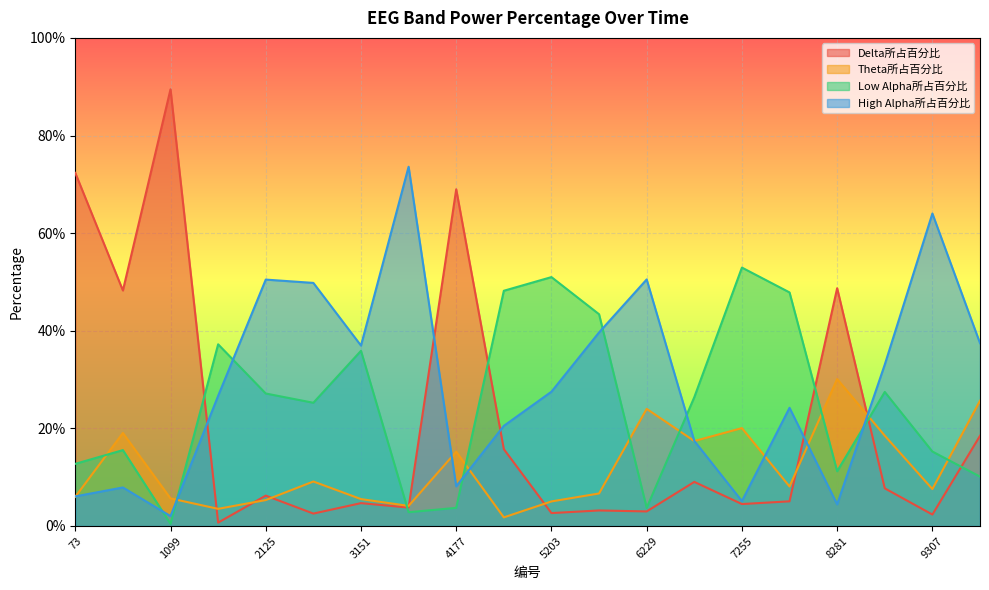

Where is Theta所占百分比 nearest to the value 0?

4690